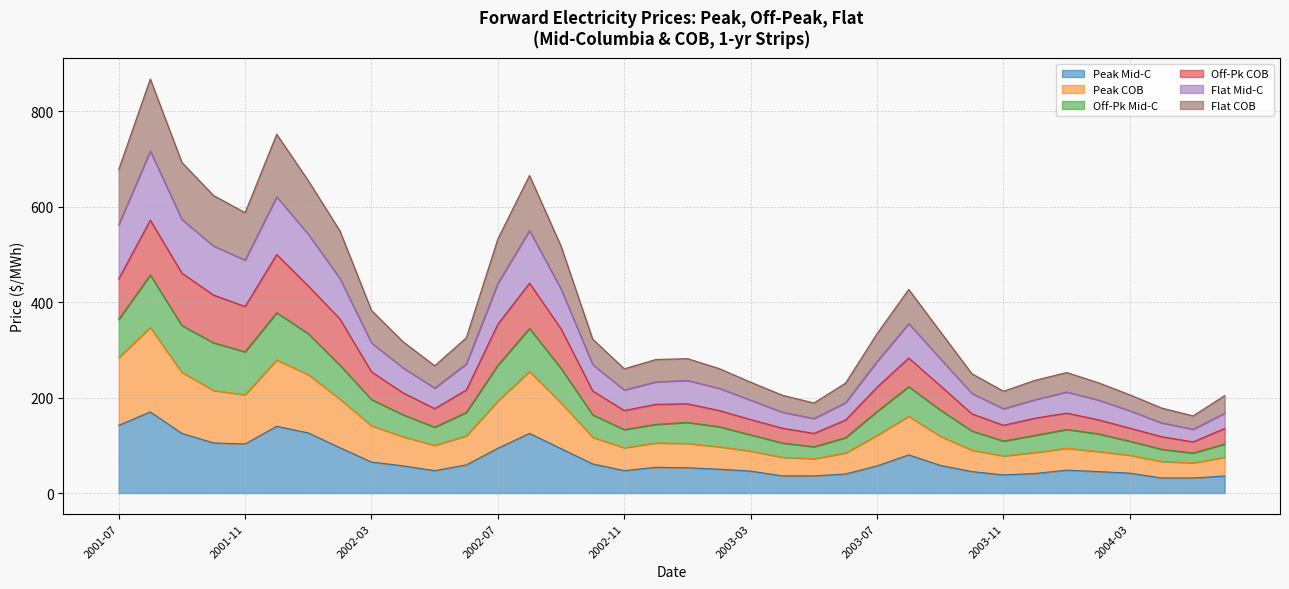

At how many categories does at least one series exceed 310?

18